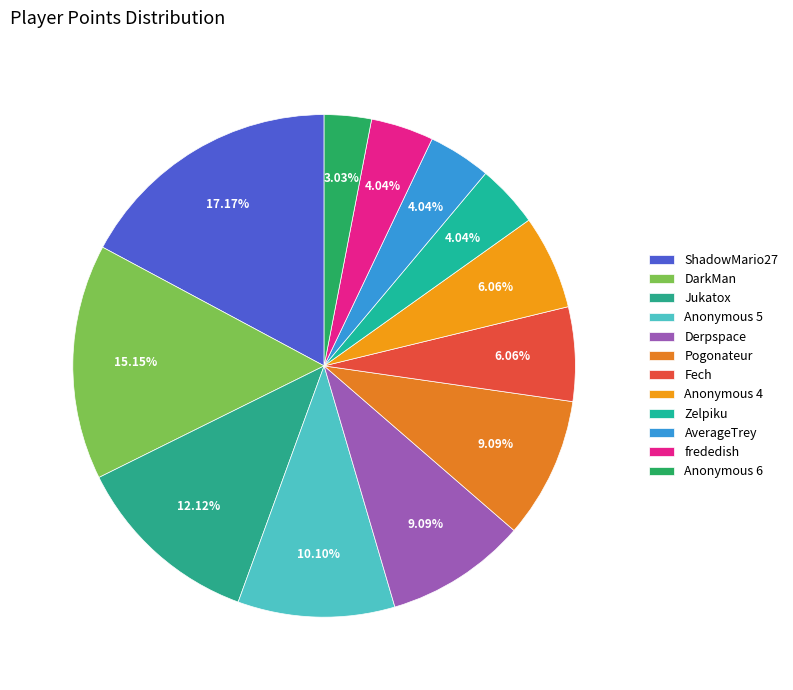

What percentage is the frededish slice, to the nearest percent?

4%